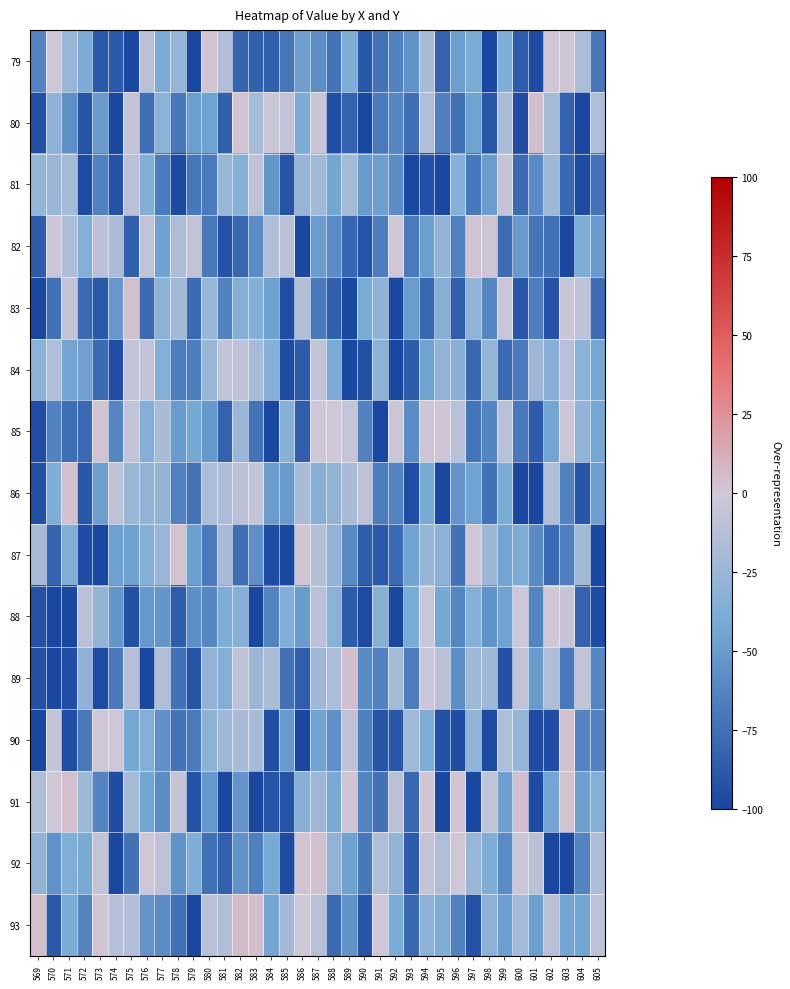

Which category has the lowest value across all series?

592